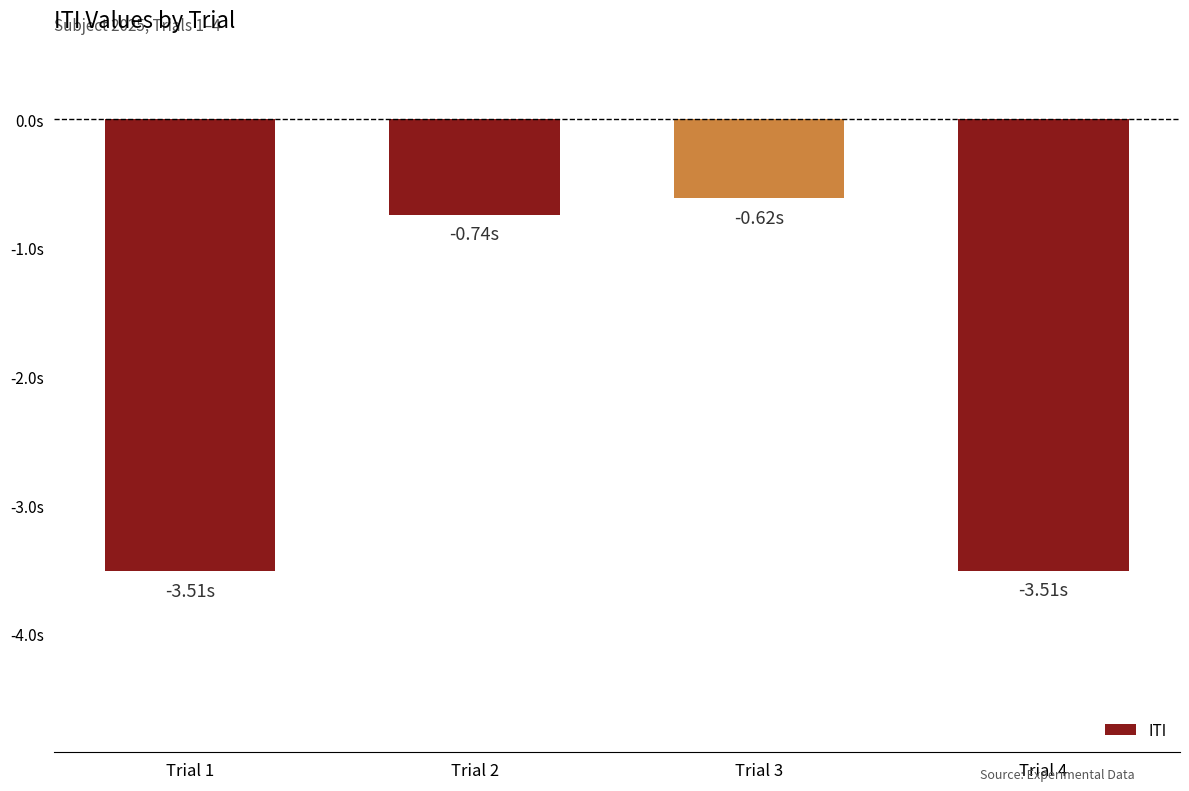

Does the chart contain any negative values?

Yes